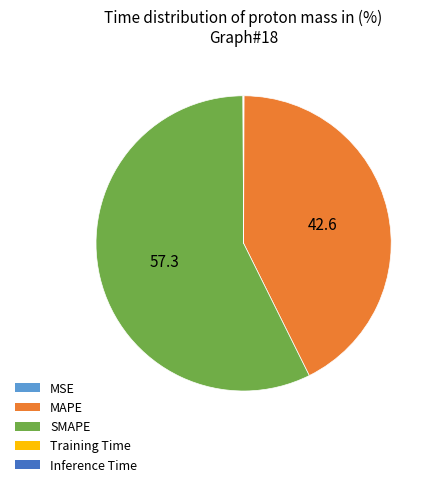

Is there any slice that represents more than half of the pie?

Yes